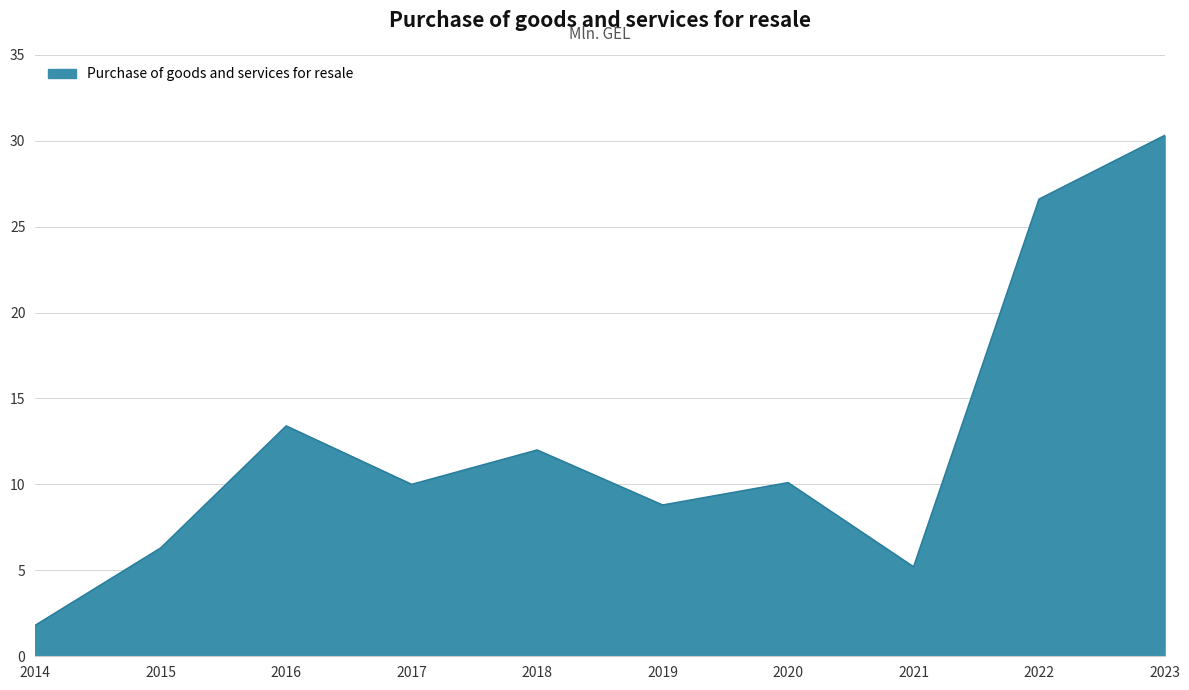

What is the difference between the maximum and minimum values?

28.5